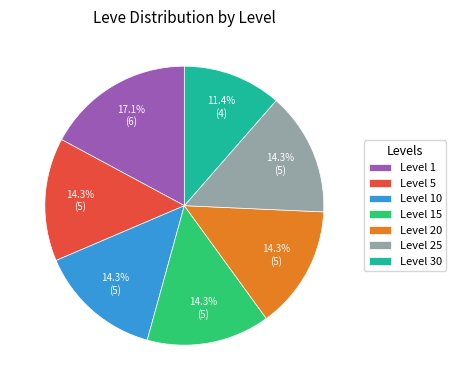

Does Level 20 represent more than half of the total?

No